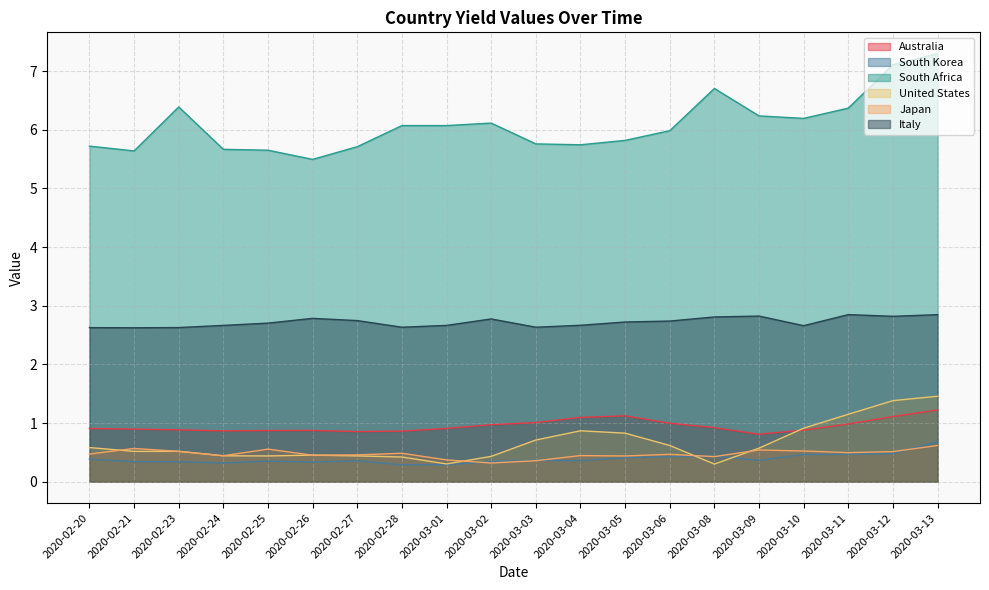

At which category does Italy reach its first local peak?

2020-02-26